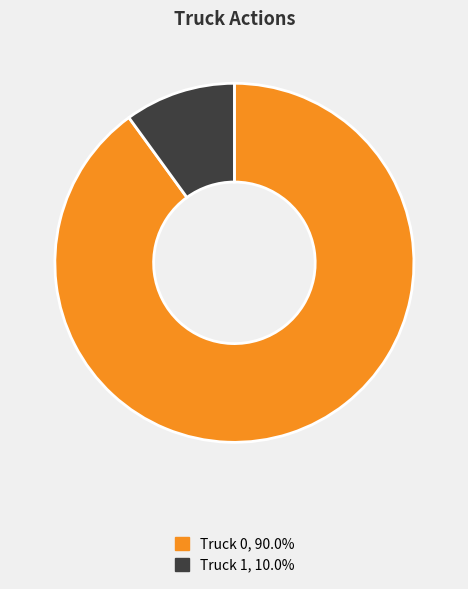

Combined, do Truck 0 and Truck 1 account for over 50%?

Yes